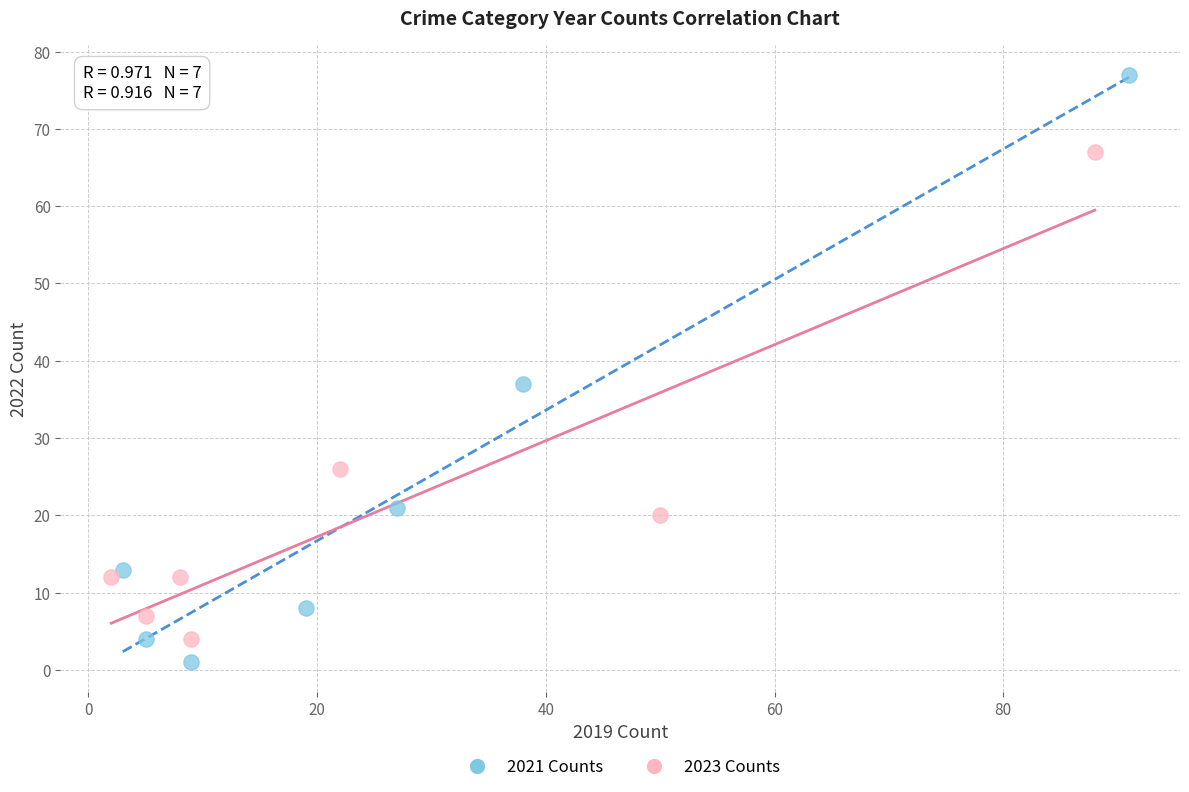

Which series has the largest Y range (max minus min)?

2021 Counts